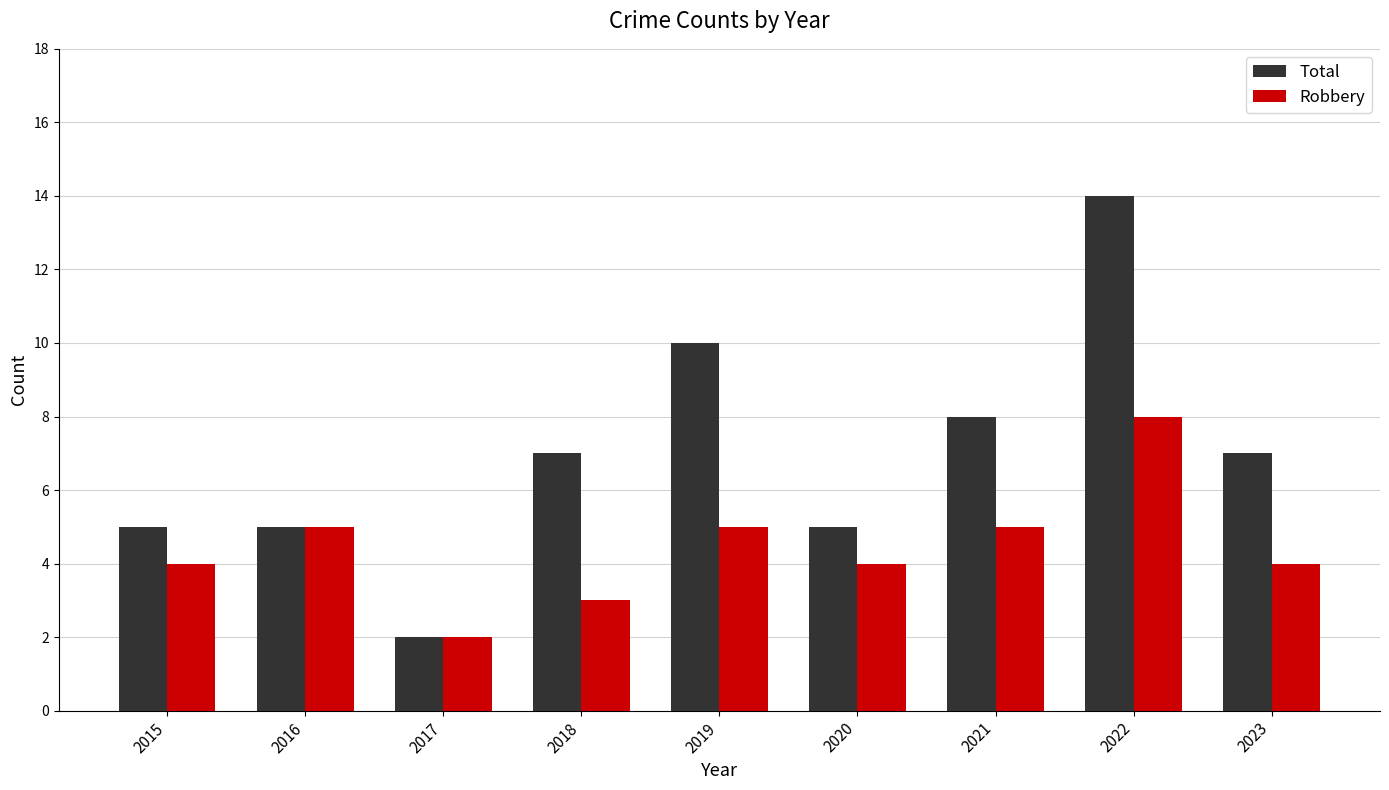

What is the difference between the Robbery values at 2016 and 2023?

1